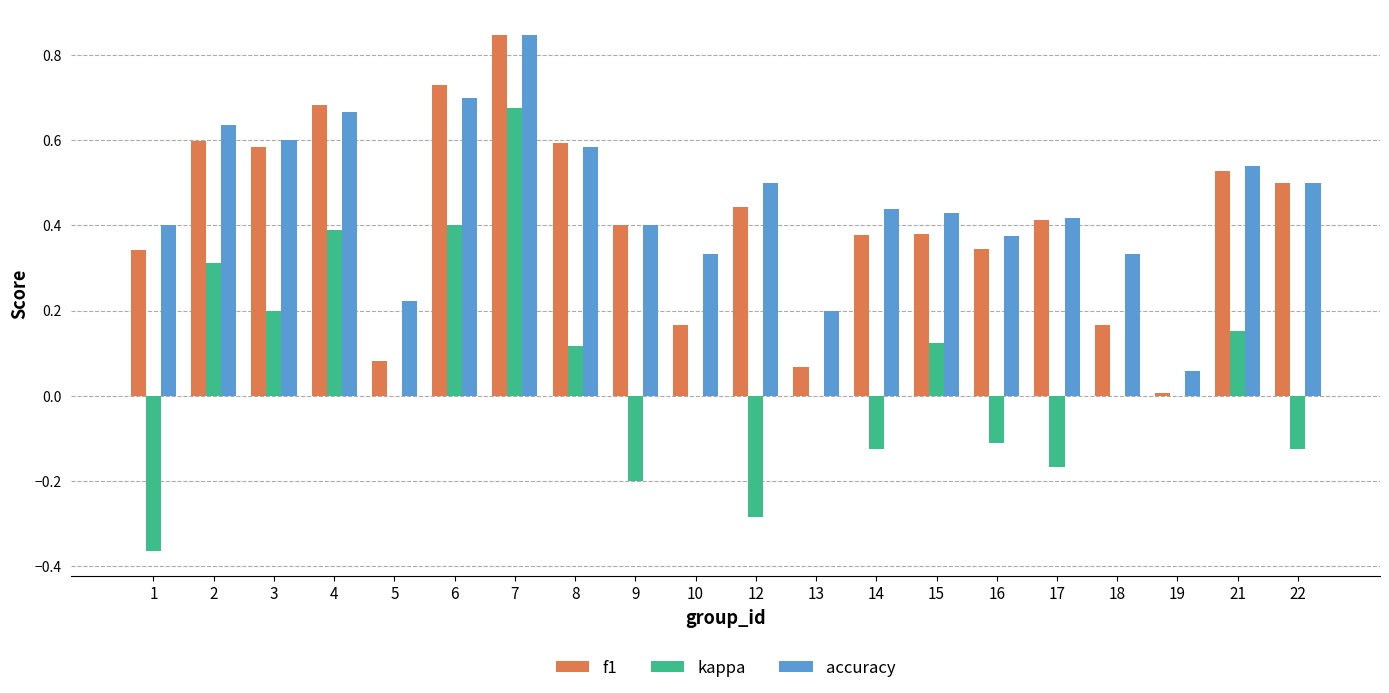

What is the sum of all accuracy values?

9.2